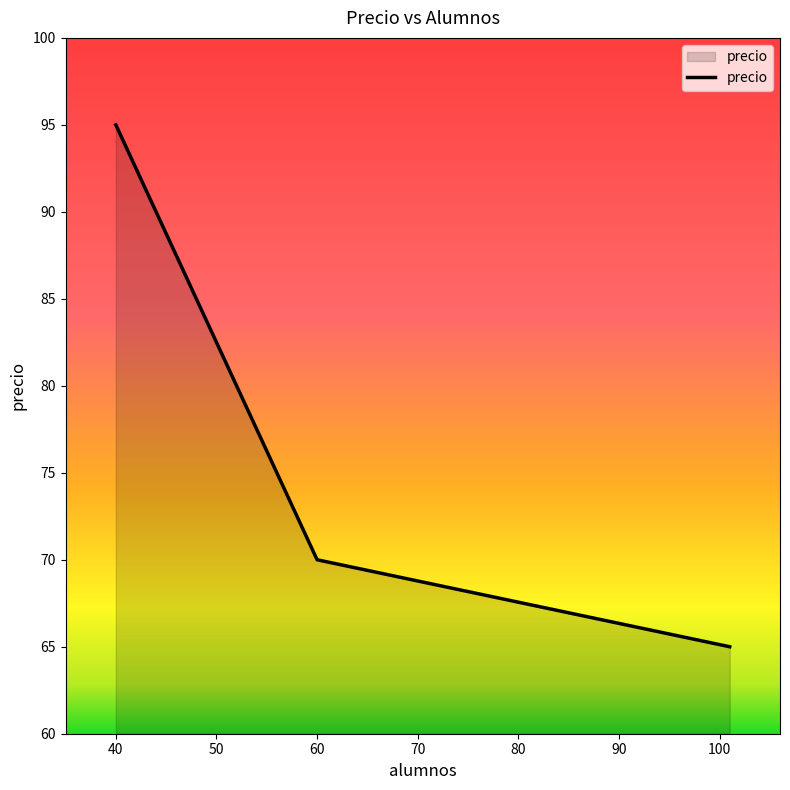

What is the difference between the maximum and minimum values?

30